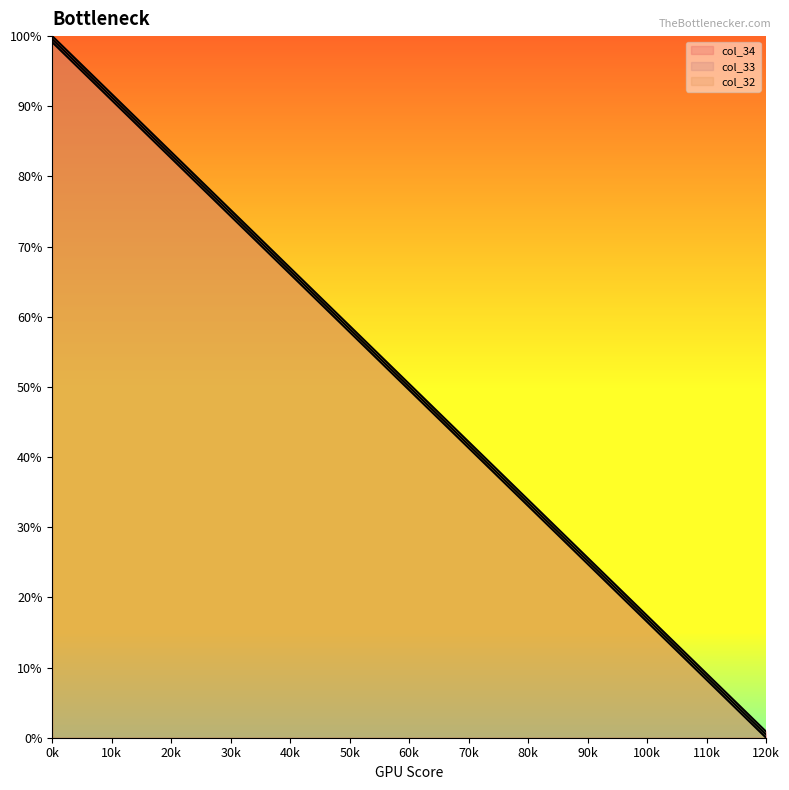

Does the chart have visible grid lines?

No